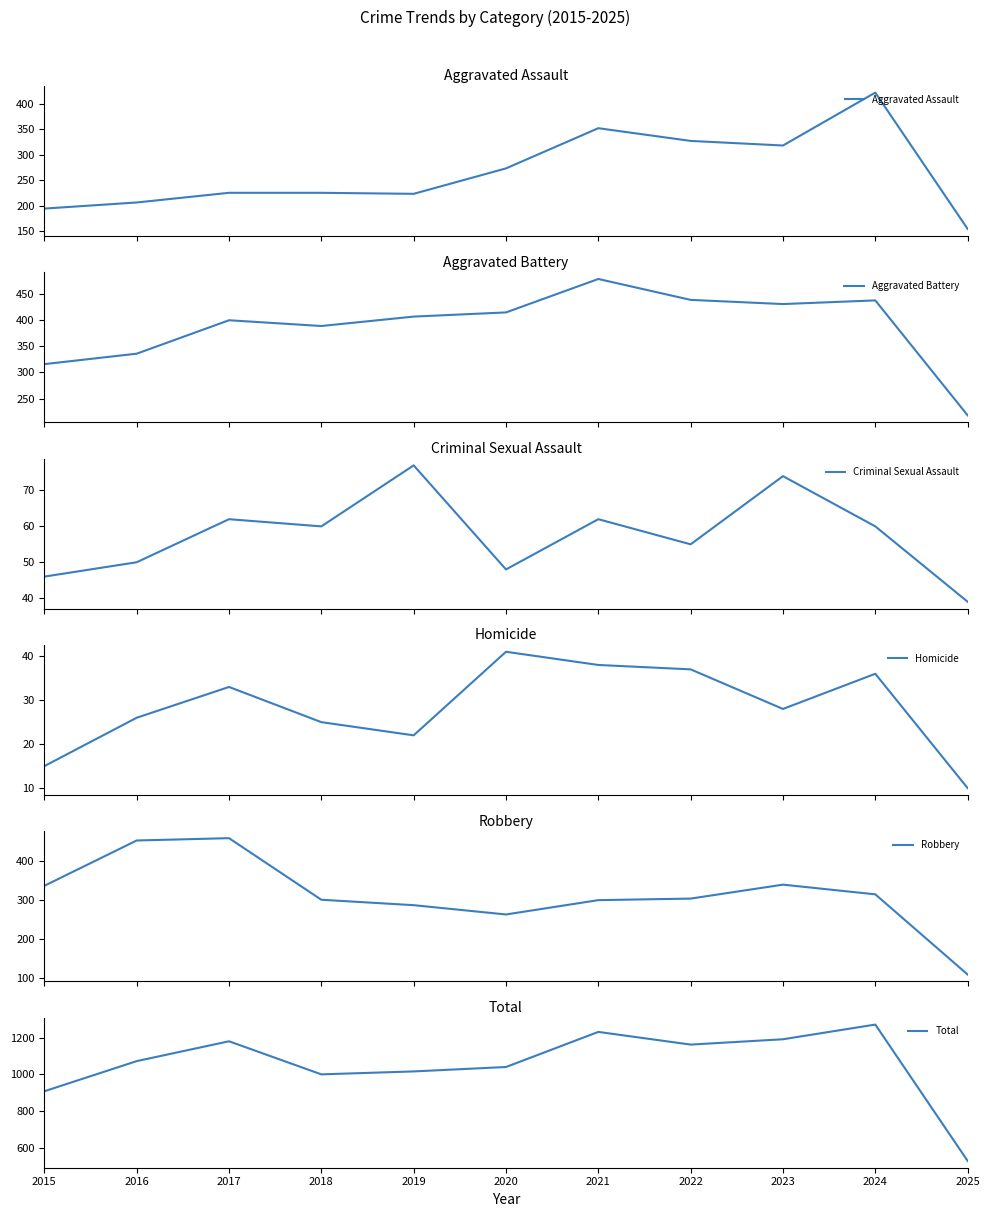

The Aggravated Battery series shows 316 at 2015. True or false?

True